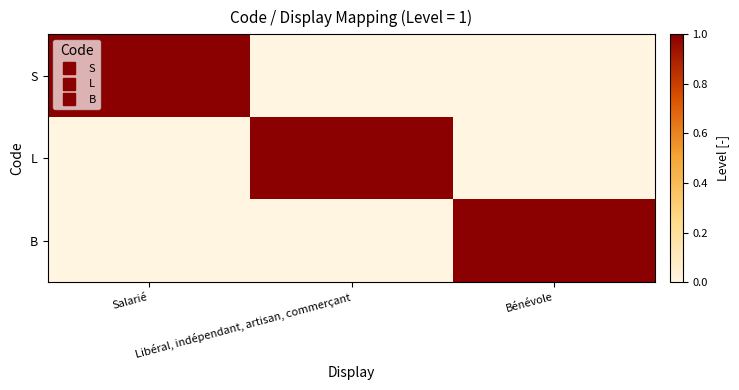

Which label corresponds to the largest value in the chart?

Salarié